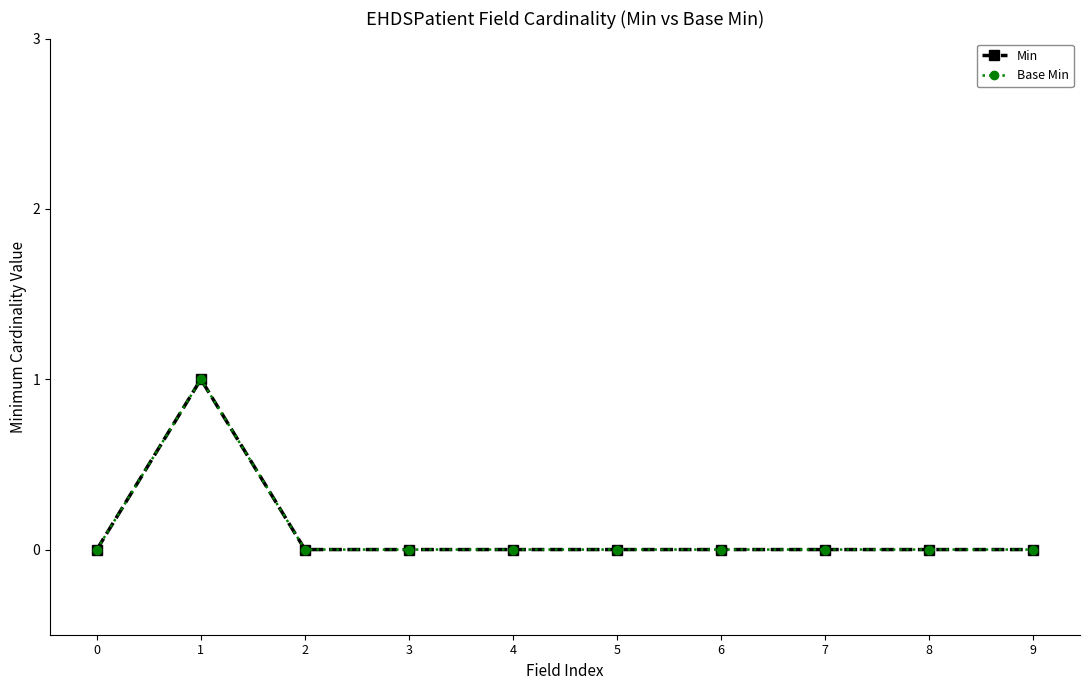

Which series has the largest range (max minus min)?

Min